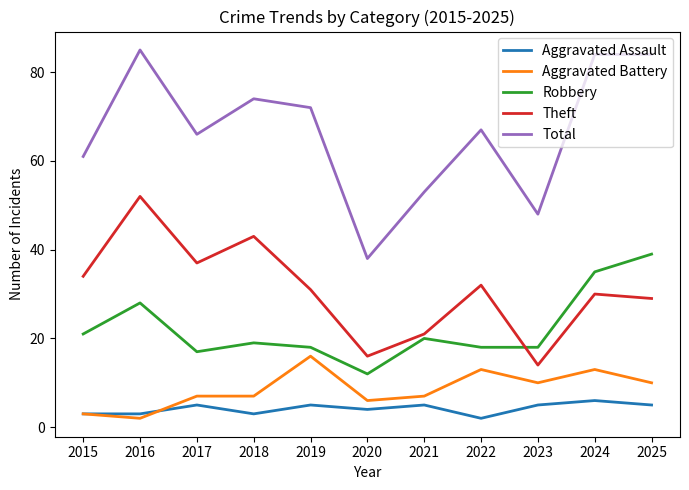

Reading left to right, list all the values displayed in this chart.

Aggravated Assault: 2015=3	2016=3	2017=5	2018=3	2019=5	2020=4	2021=5	2022=2	2023=5	2024=6	2025=5
Aggravated Battery: 2015=3	2016=2	2017=7	2018=7	2019=16	2020=6	2021=7	2022=13	2023=10	2024=13	2025=10
Robbery: 2015=21	2016=28	2017=17	2018=19	2019=18	2020=12	2021=20	2022=18	2023=18	2024=35	2025=39
Theft: 2015=34	2016=52	2017=37	2018=43	2019=31	2020=16	2021=21	2022=32	2023=14	2024=30	2025=29
Total: 2015=61	2016=85	2017=66	2018=74	2019=72	2020=38	2021=53	2022=67	2023=48	2024=84	2025=84